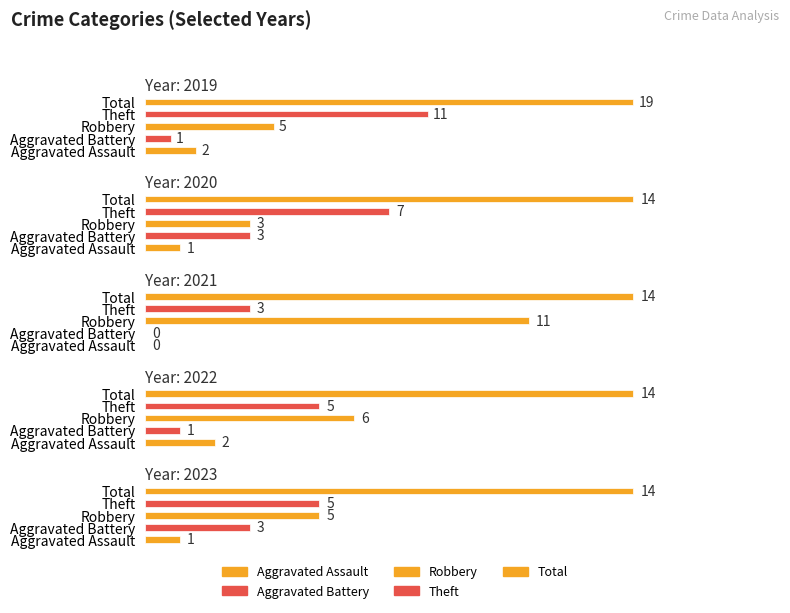

List the series in order of their peak value, highest first.

Total, Theft, Robbery, Aggravated Battery, Aggravated Assault